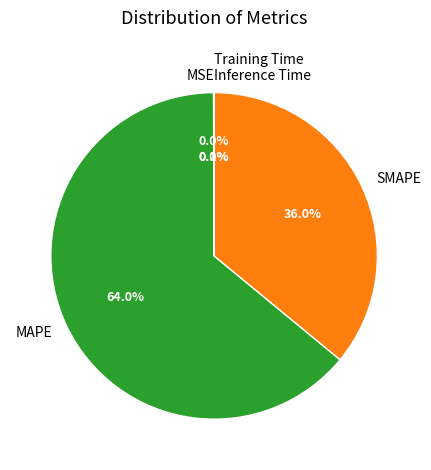

Which category has the biggest portion of the pie?

MAPE